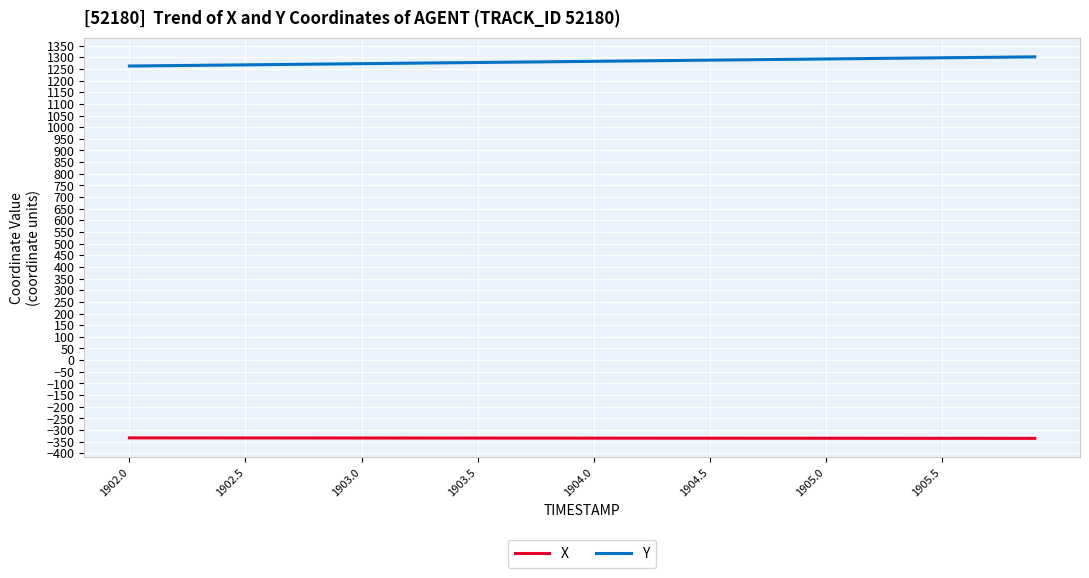

What is the maximum value for Y?

1301.8